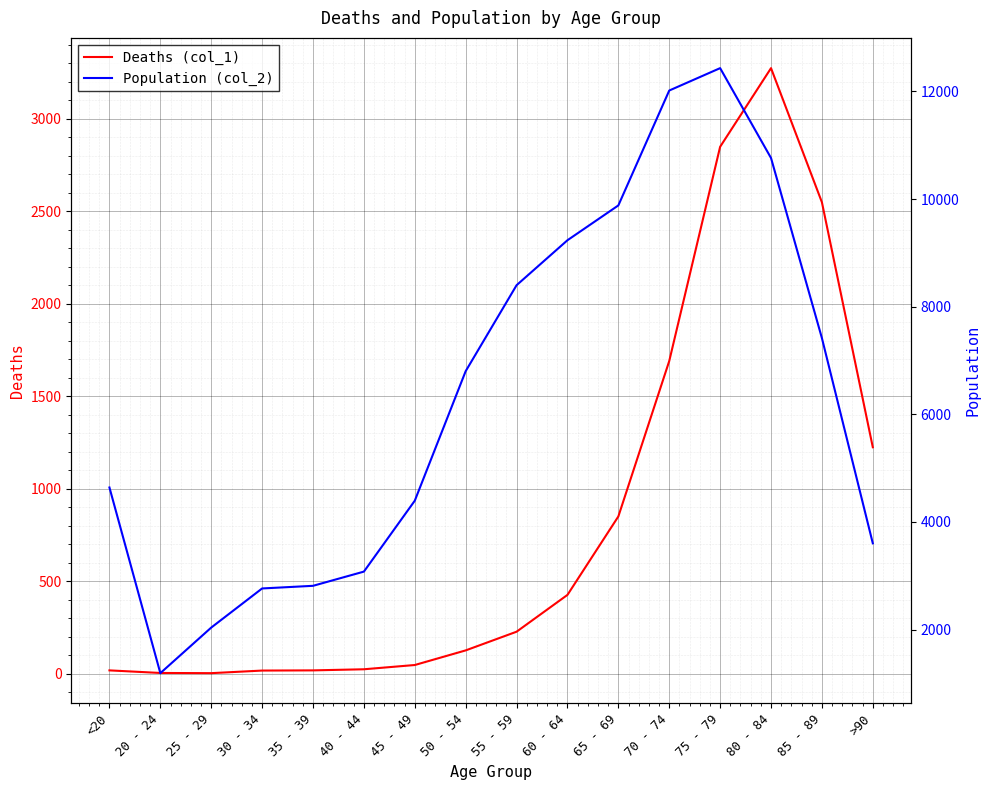

What are all the series names shown in the legend?

Deaths (col_1), Population (col_2)